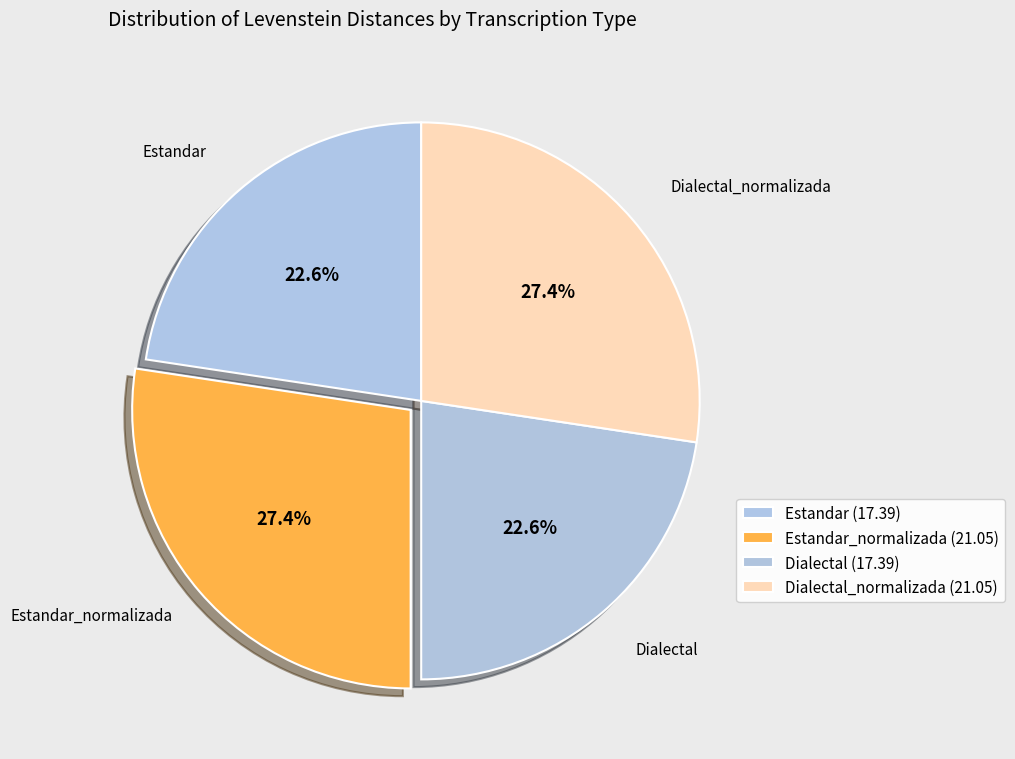

How many slices are in this pie chart?

4